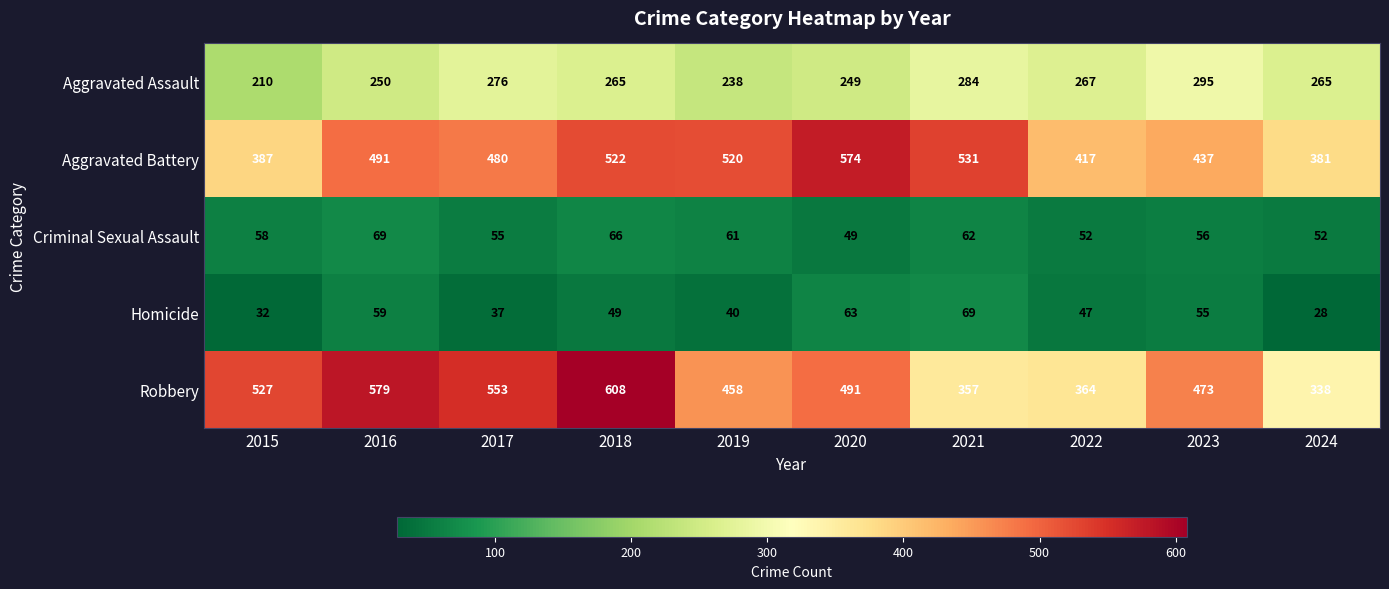

Rank the series at 2020 from lowest to highest value.

Criminal Sexual Assault, Homicide, Aggravated Assault, Robbery, Aggravated Battery